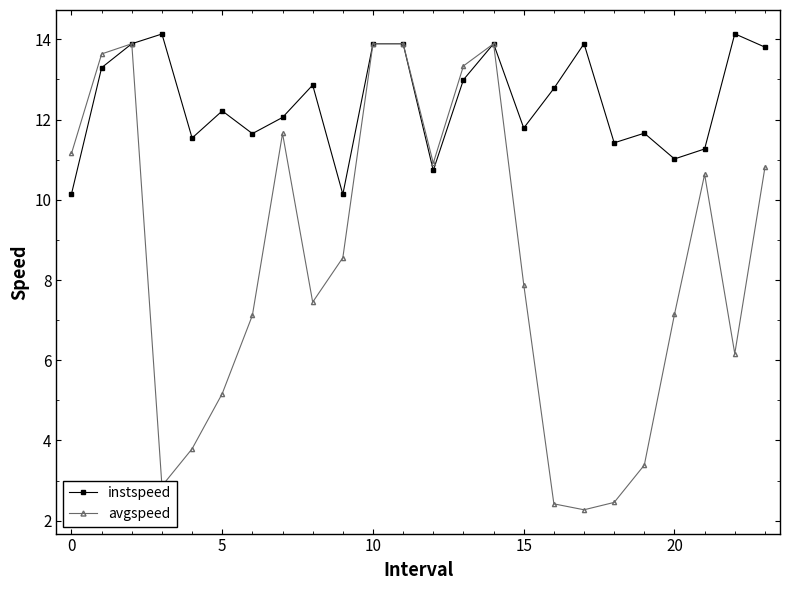

Which series has the widest spread of values?

avgspeed